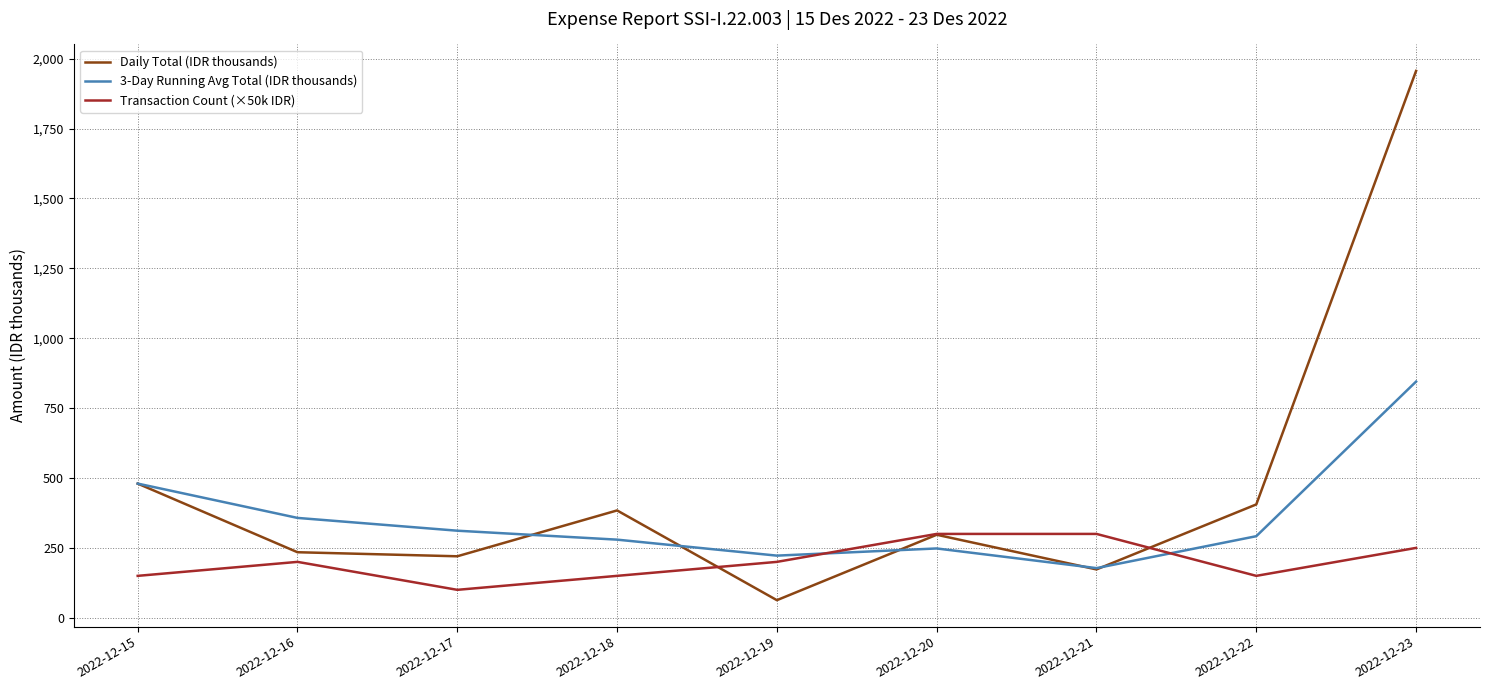

Is it true that Transaction Count (×50k IDR) equals 150.0 at 2022-12-18?

True